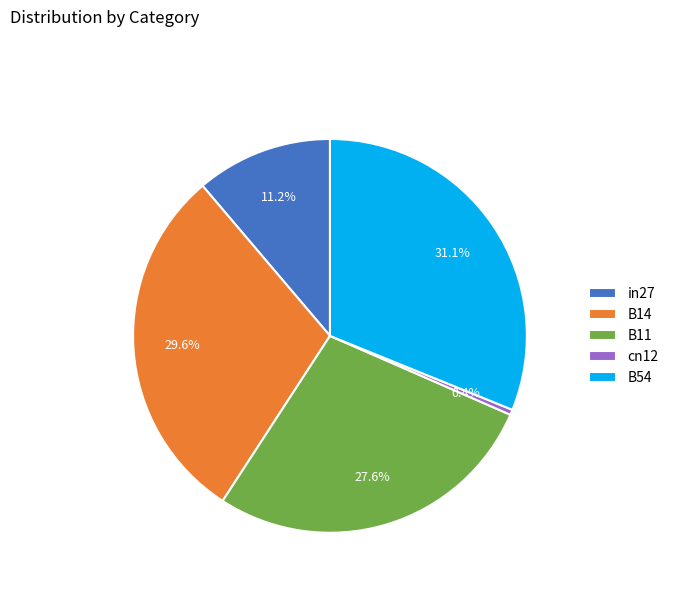

Combined, do in27 and cn12 account for over 50%?

No